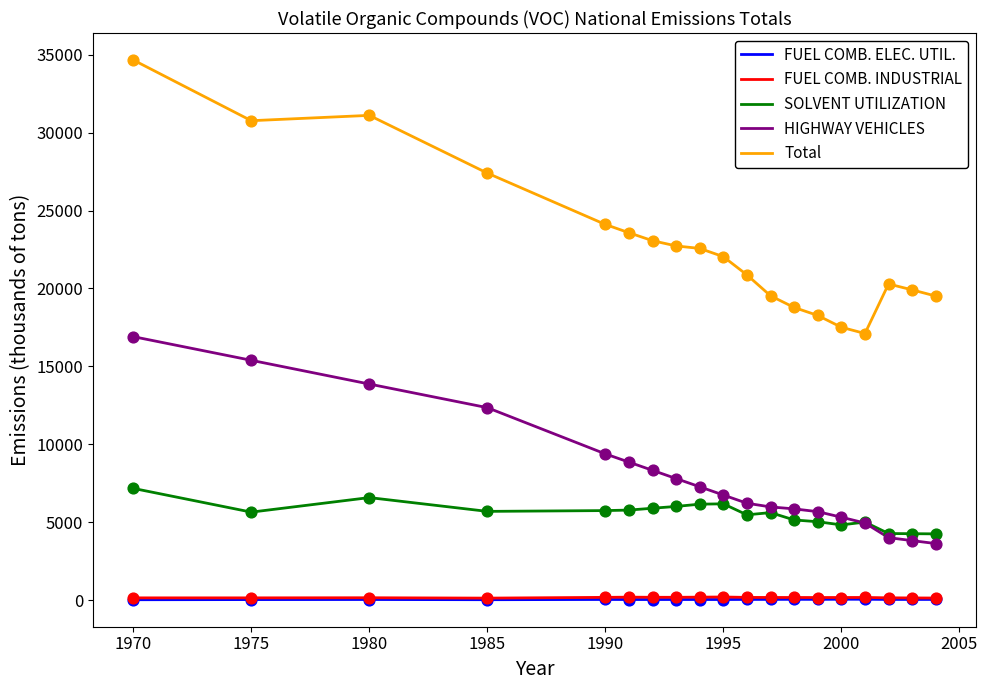

True or false: Total and FUEL COMB. ELEC. UTIL. intersect in this chart.

False